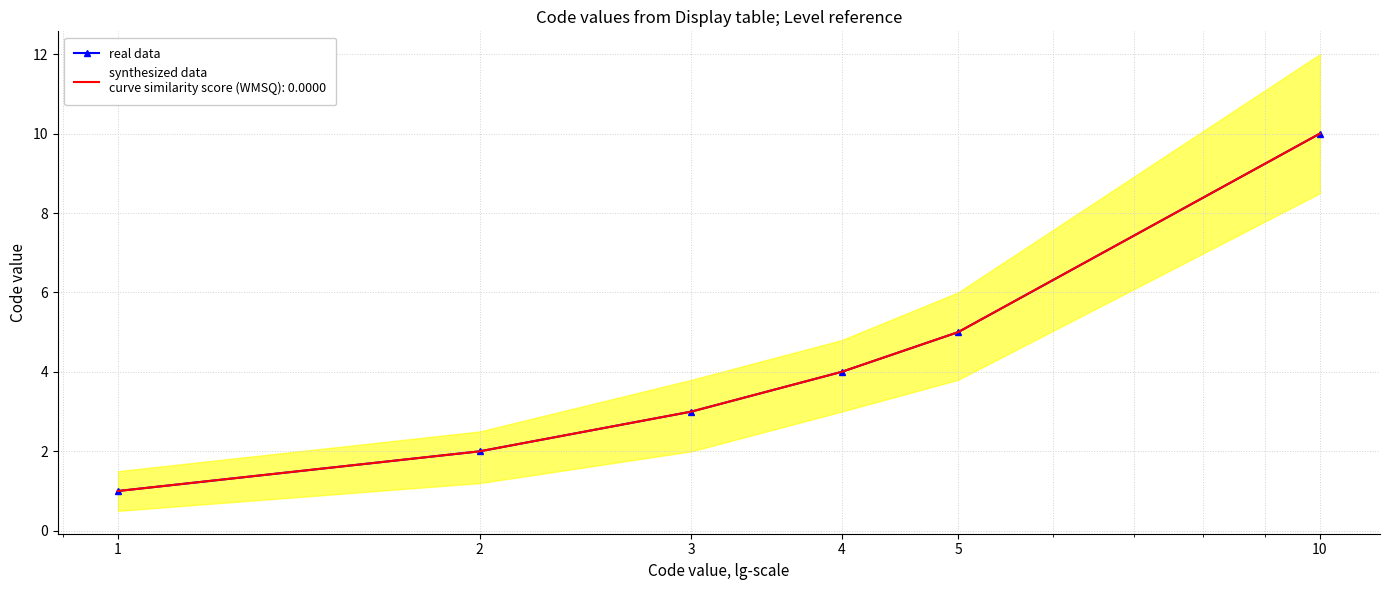

What is the difference between the maximum and second lowest values?

8